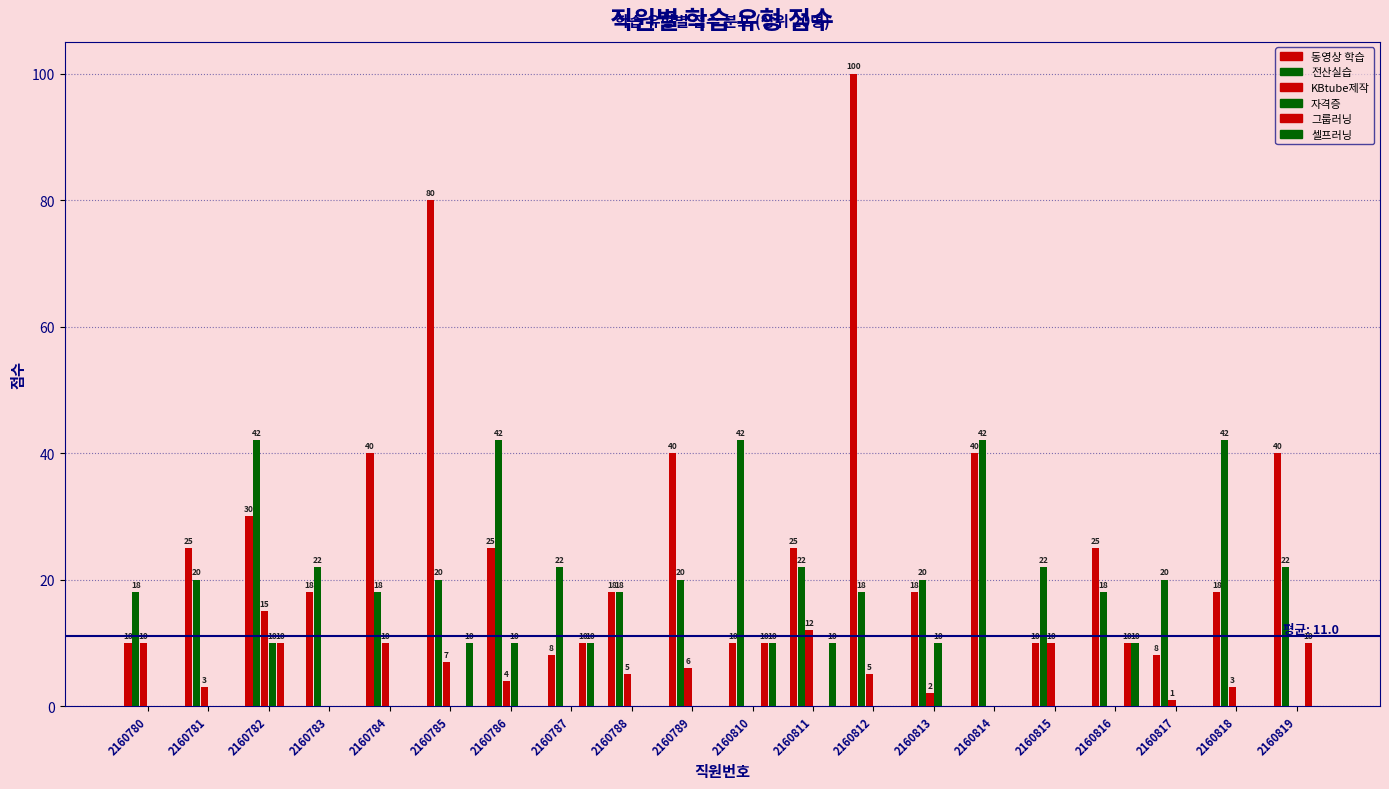

What is the difference between the second highest and minimum values in the KBtube제작 series?

12